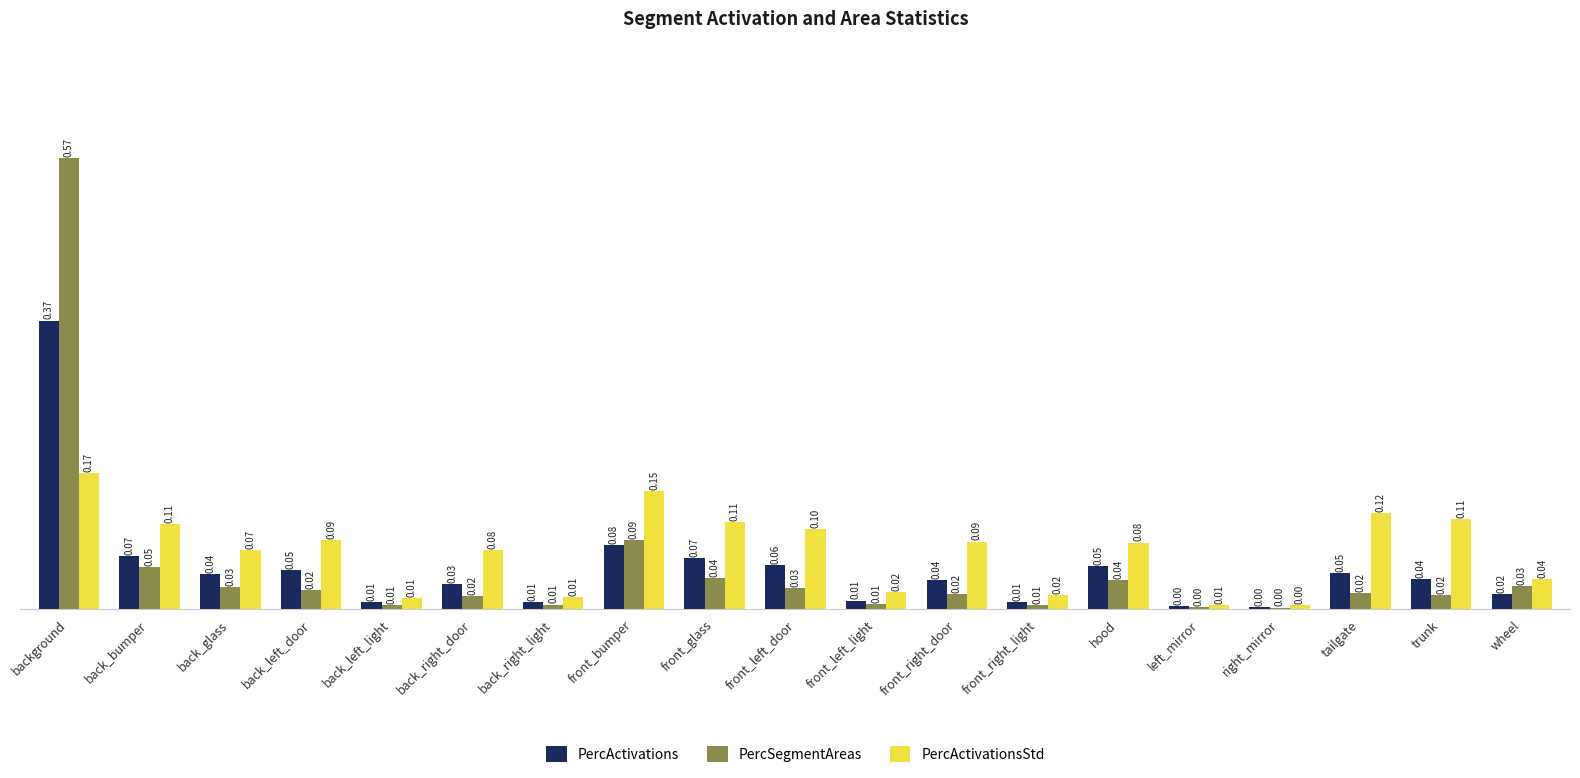

At which label does PercActivationsStd reach its peak?

background